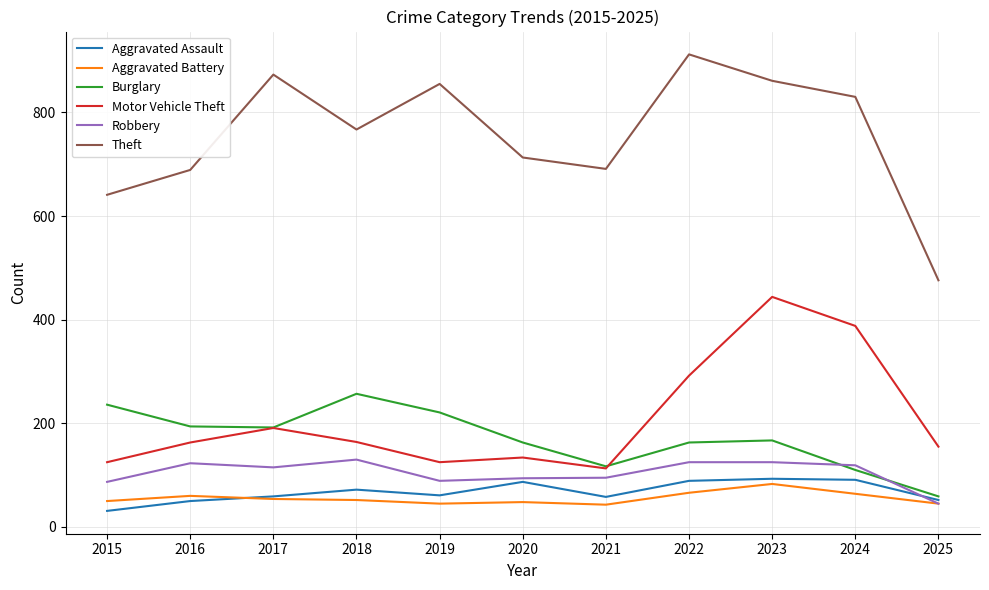

How many interior local valleys does the Motor Vehicle Theft series have?

2